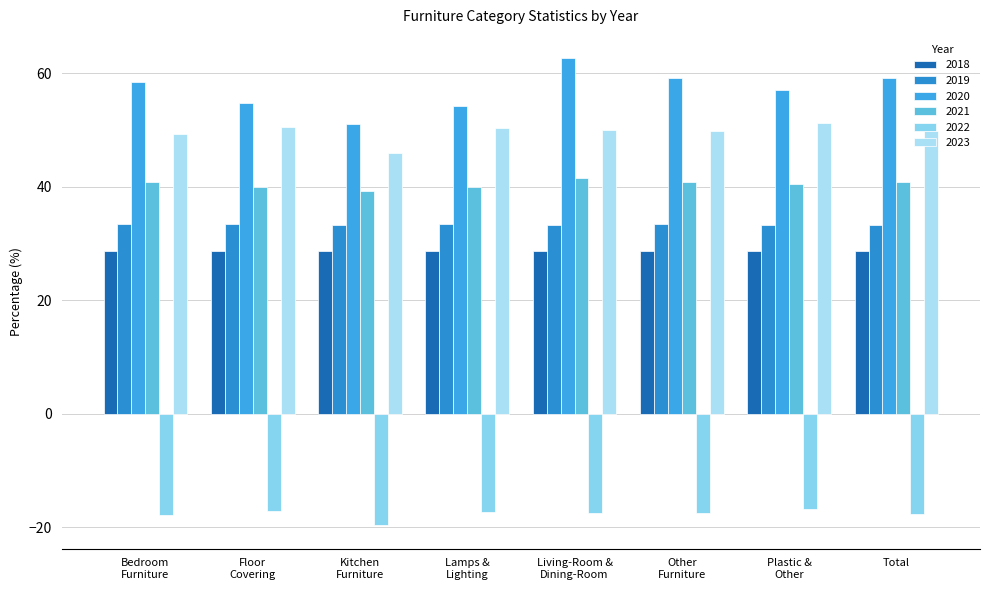

How many groups of bars are there?

8